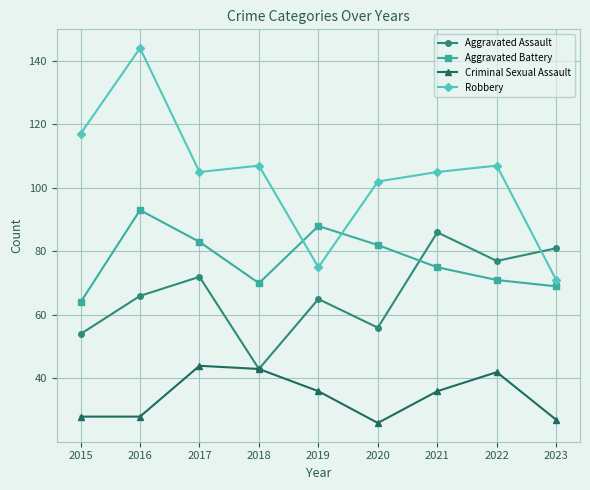

What is the spread (max minus min) of values at 2020?

76